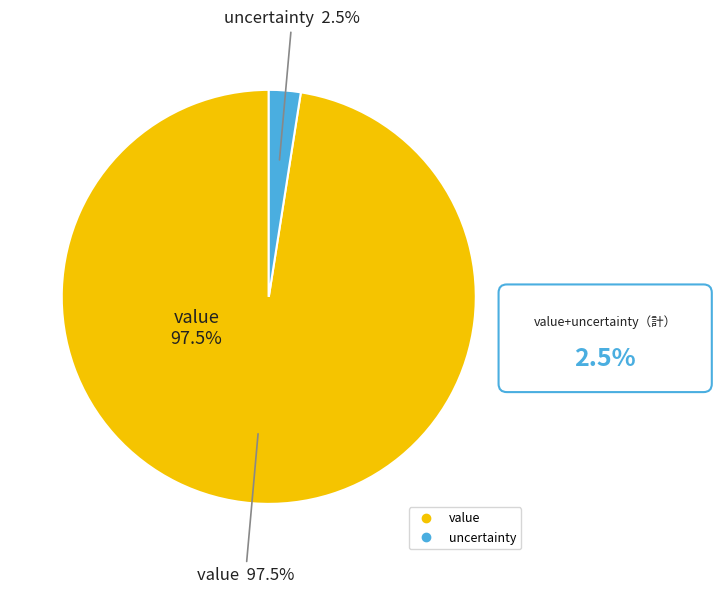

How many segments does this pie chart have?

2